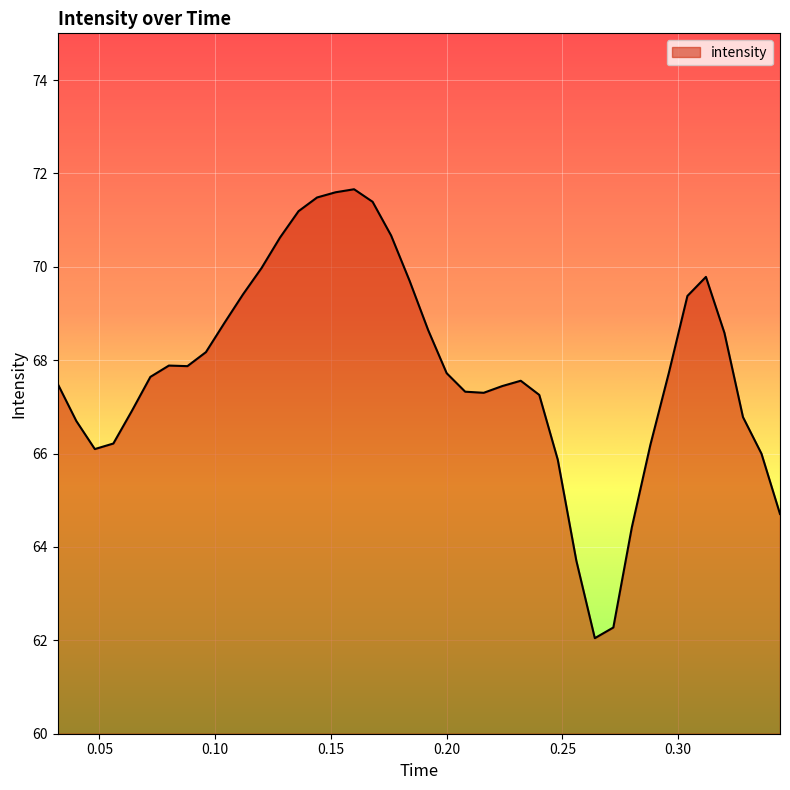

What is the difference between the maximum and minimum values?

9.6